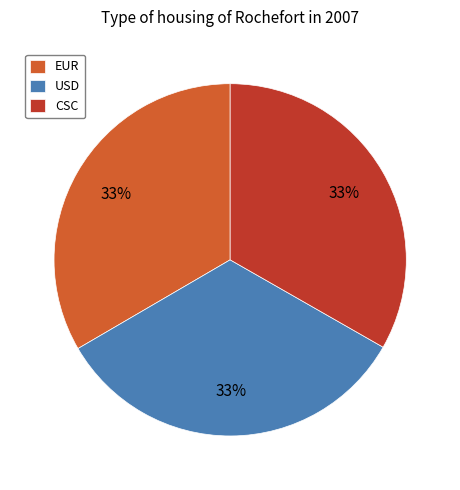

To the nearest percent, what portion does CSC represent?

33%